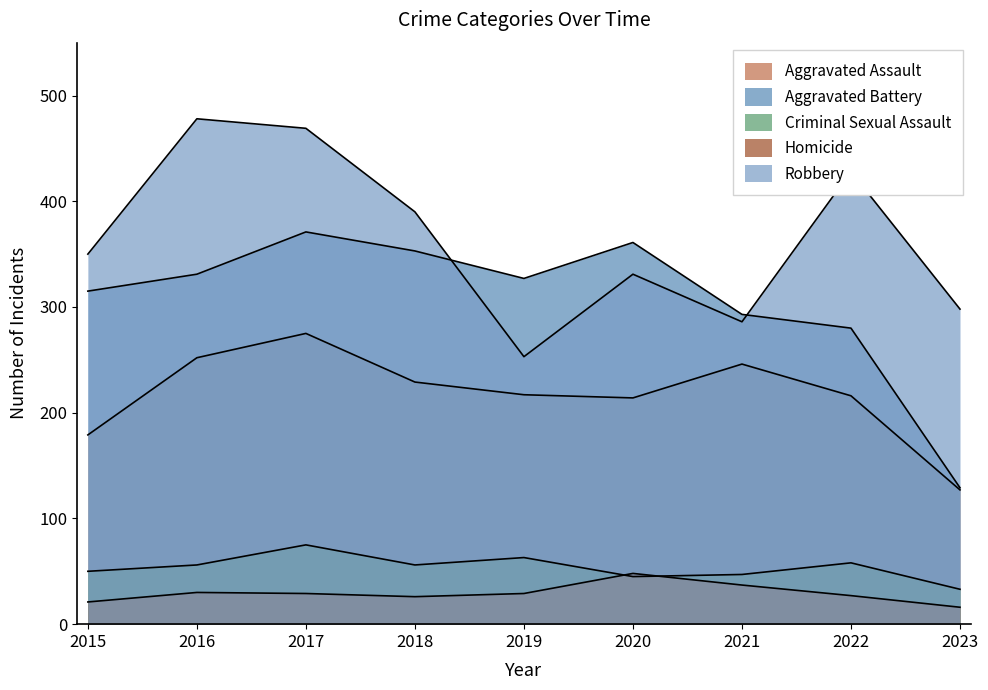

True or false: Aggravated Battery and Robbery intersect in this chart.

True